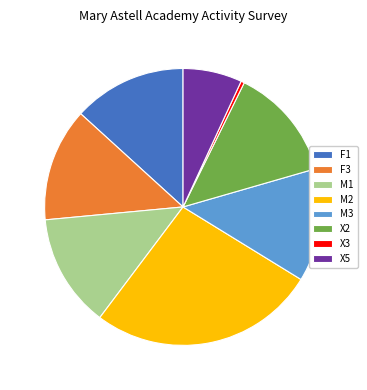

Is there a majority slice in this chart?

No